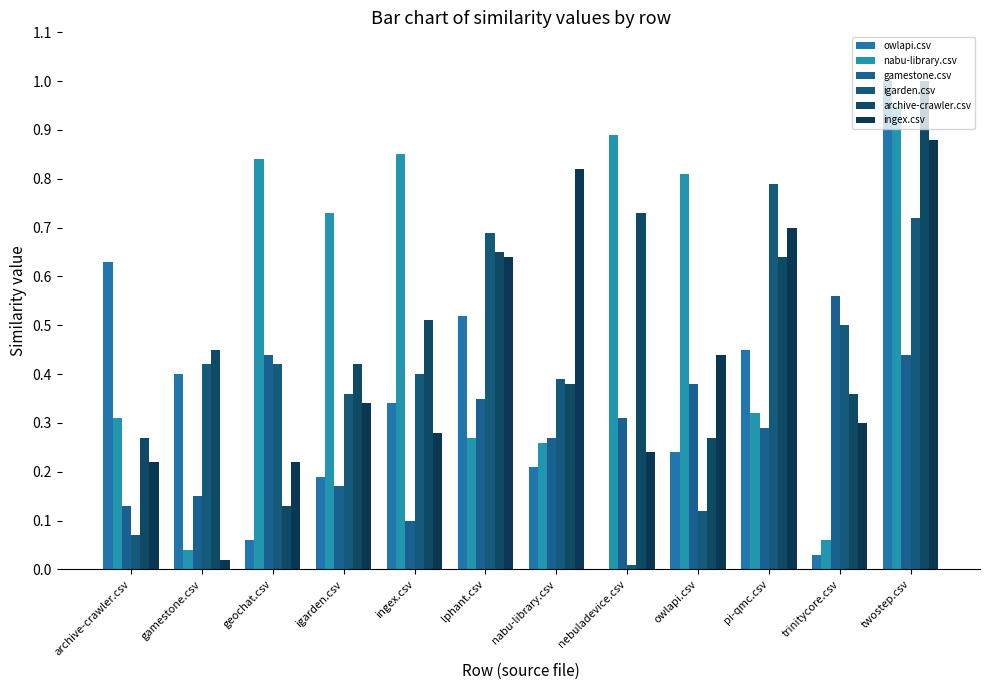

At which category is the sum across all series the highest?

twostep.csv